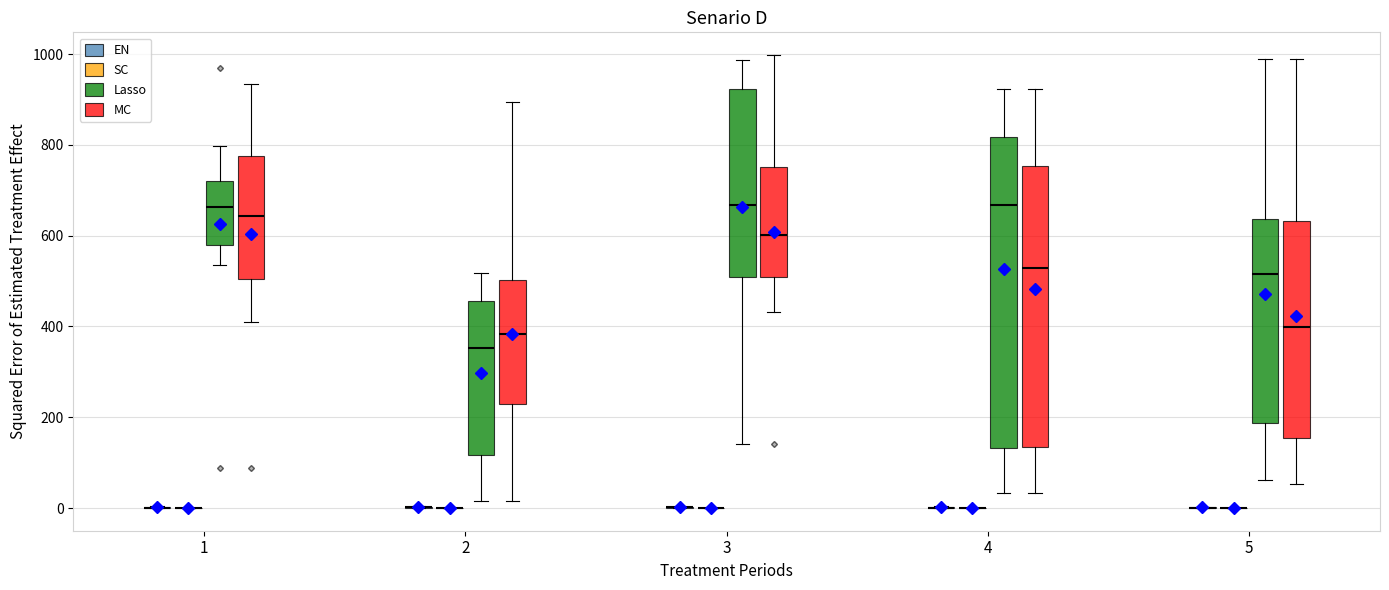

Reading left to right, transcribe this box plot: for each box, give where its median line is, the range the box spans, and where its two whiskers end, as read against the y-axis. The values are not printed on the chart, so give them approximately, as read against the axis.

1 (EN): box collapsed to a line at 0, whiskers 0 to 0
1 (SC): box collapsed to a line at 0, whiskers 0 to 0
1 (Lasso): median 660, box 580 to 720, whiskers 540 to 800
1 (MC): median 640, box 500 to 780, whiskers 400 to 940
2 (EN): box collapsed to a line at 0, whiskers 0 to 0
2 (SC): box collapsed to a line at 0, whiskers 0 to 0
2 (Lasso): median 360, box 120 to 460, whiskers 20 to 520
2 (MC): median 380, box 220 to 500, whiskers 20 to 900
3 (EN): box collapsed to a line at 0, whiskers 0 to 0
3 (SC): box collapsed to a line at 0, whiskers 0 to 0
3 (Lasso): median 660, box 500 to 920, whiskers 140 to 980
3 (MC): median 600, box 500 to 760, whiskers 440 to 1000
4 (EN): box collapsed to a line at 0, whiskers 0 to 0
4 (SC): box collapsed to a line at 0, whiskers 0 to 0
4 (Lasso): median 660, box 140 to 820, whiskers 40 to 920
4 (MC): median 520, box 140 to 760, whiskers 40 to 920
5 (EN): box collapsed to a line at 0, whiskers 0 to 0
5 (SC): box collapsed to a line at 0, whiskers 0 to 0
5 (Lasso): median 520, box 180 to 640, whiskers 60 to 980
5 (MC): median 400, box 160 to 640, whiskers 60 to 980